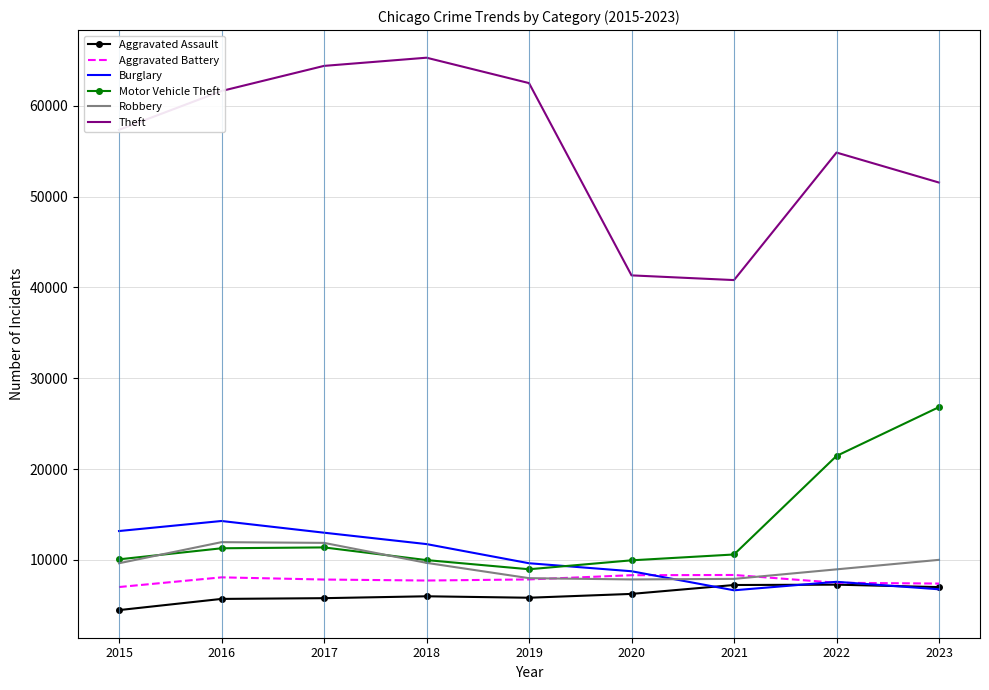

What are all the series names shown in the legend?

Aggravated Assault, Aggravated Battery, Burglary, Motor Vehicle Theft, Robbery, Theft